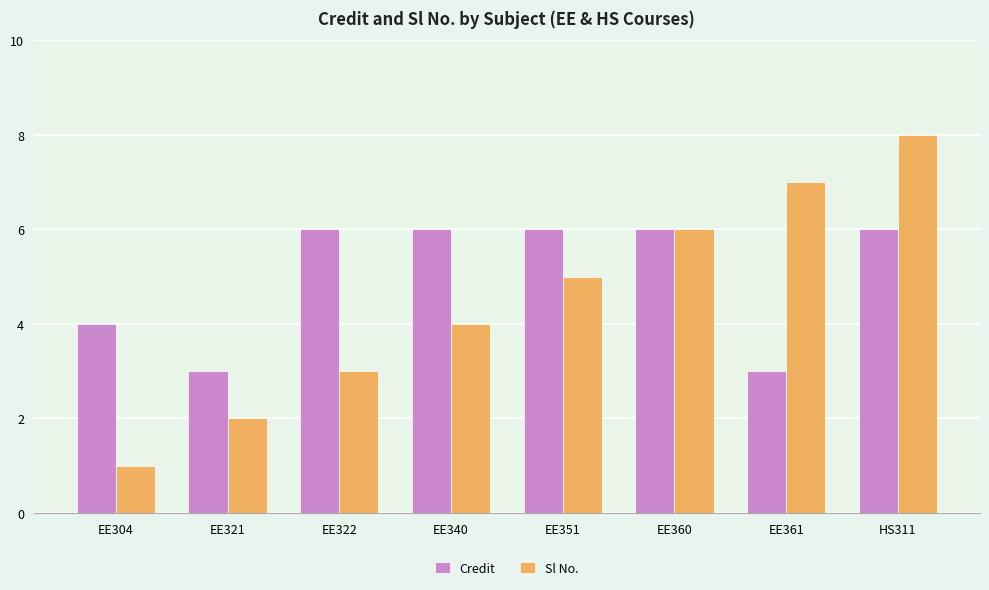

How many bars are there in total?

16